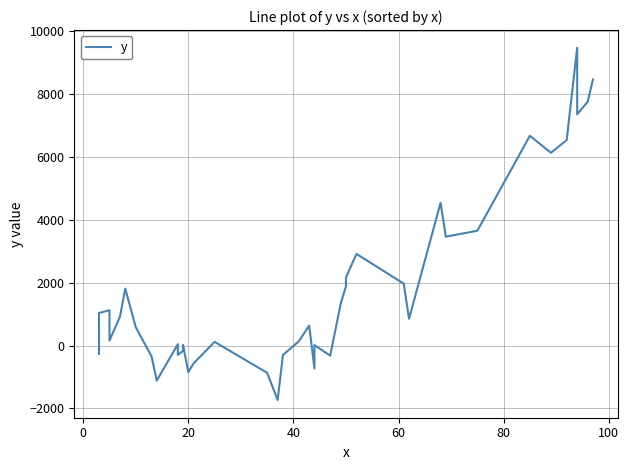

What is the greatest value displayed?

9481